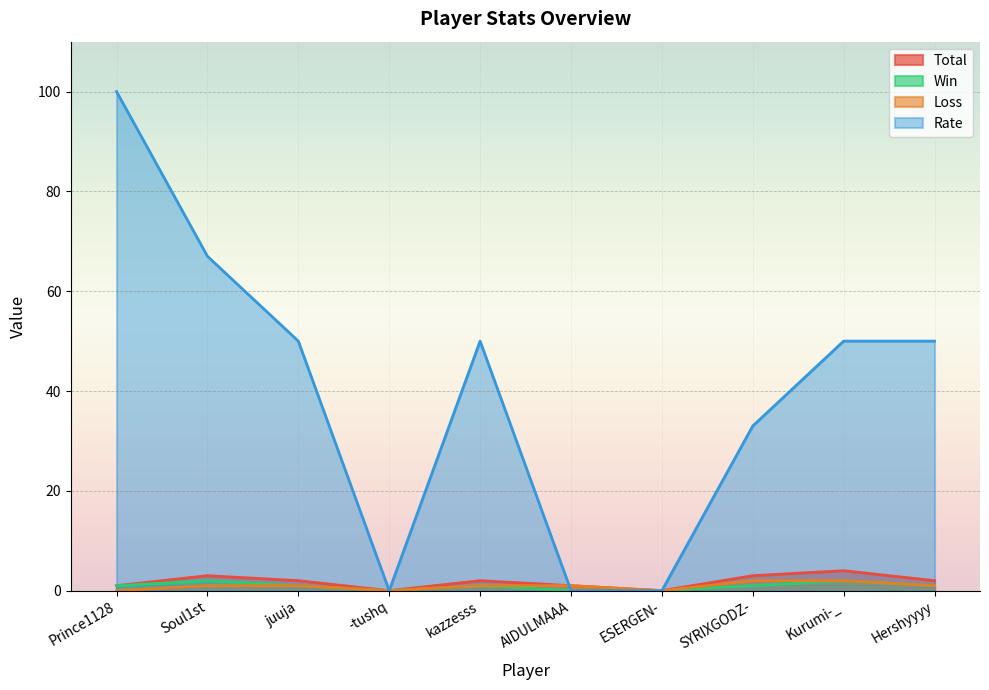

What are all the series names shown in the legend?

Total, Win, Loss, Rate